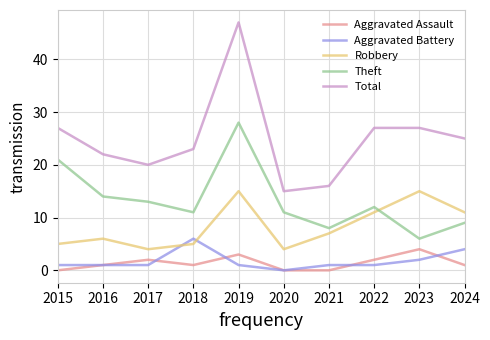

True or false: Aggravated Assault and Theft intersect in this chart.

False